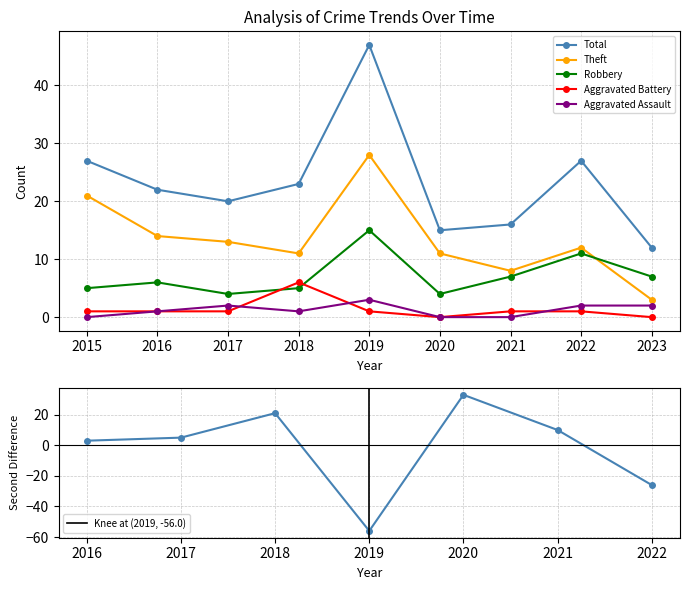

Where is the first local minimum for Aggravated Battery?

2020